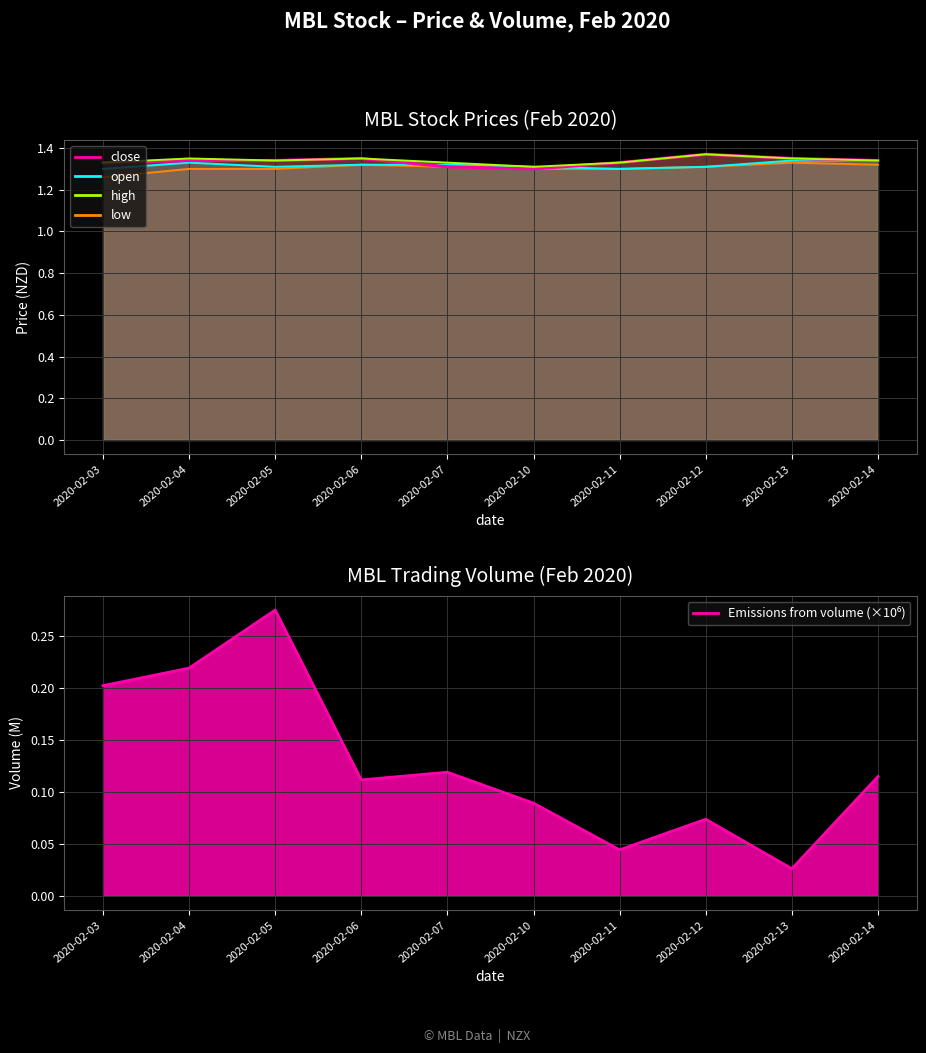

How many lines are shown in the chart?

5